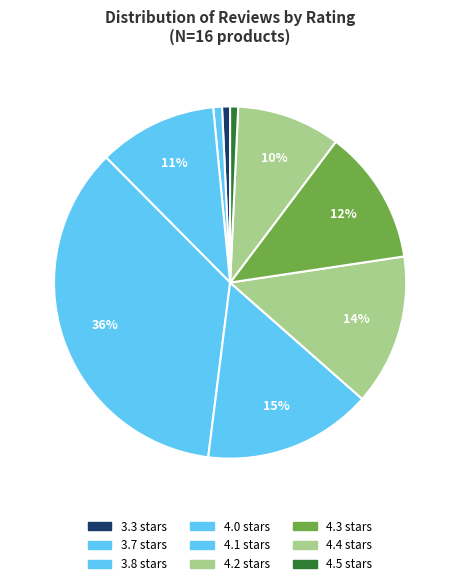

How many slices are in this pie chart?

9